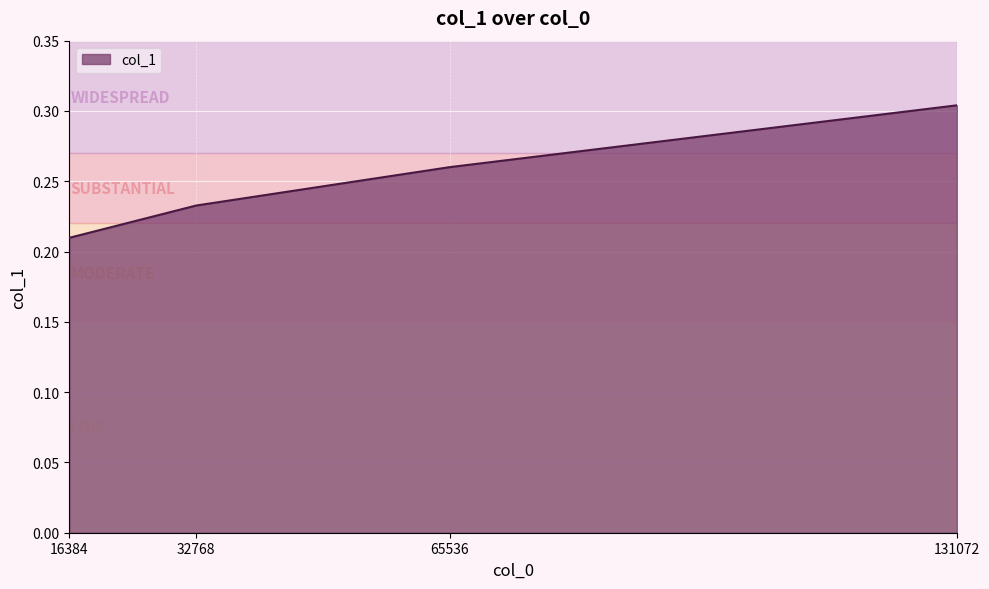

Which label corresponds to the smallest value in the chart?

16384